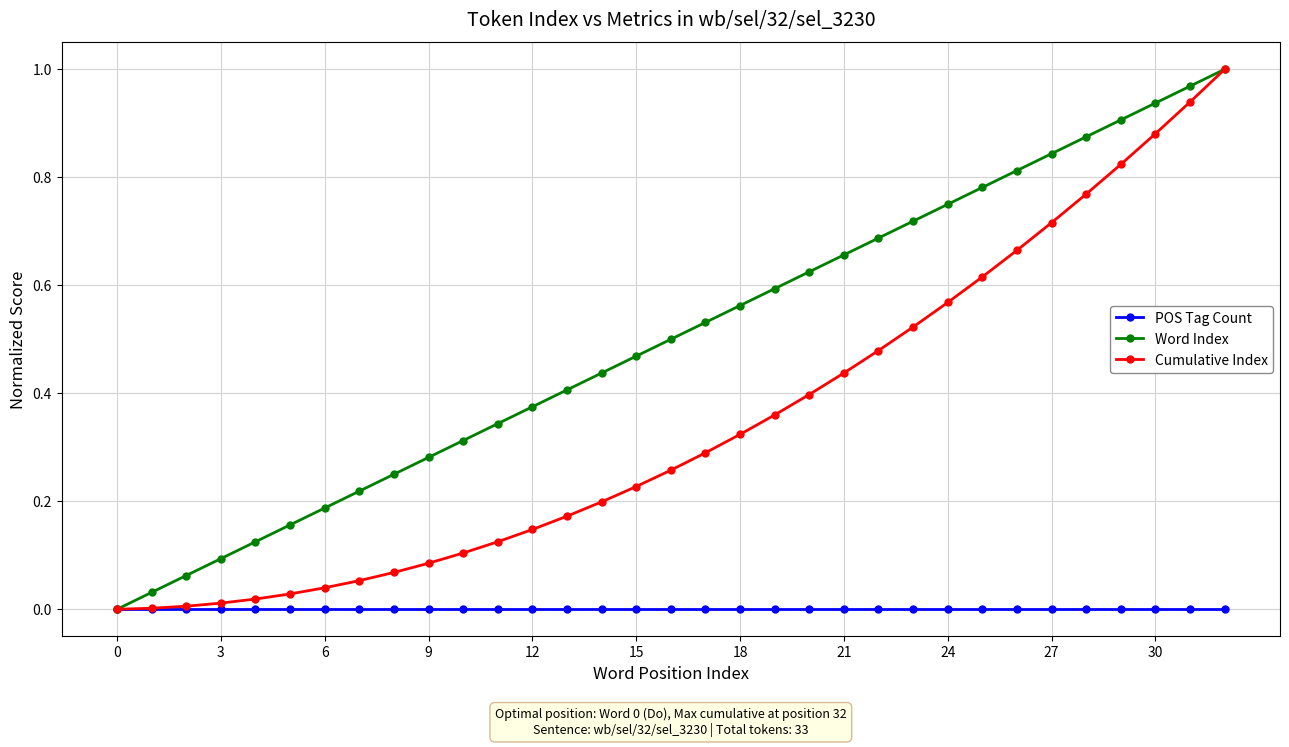

Which series has the largest total across all categories?

Word Index